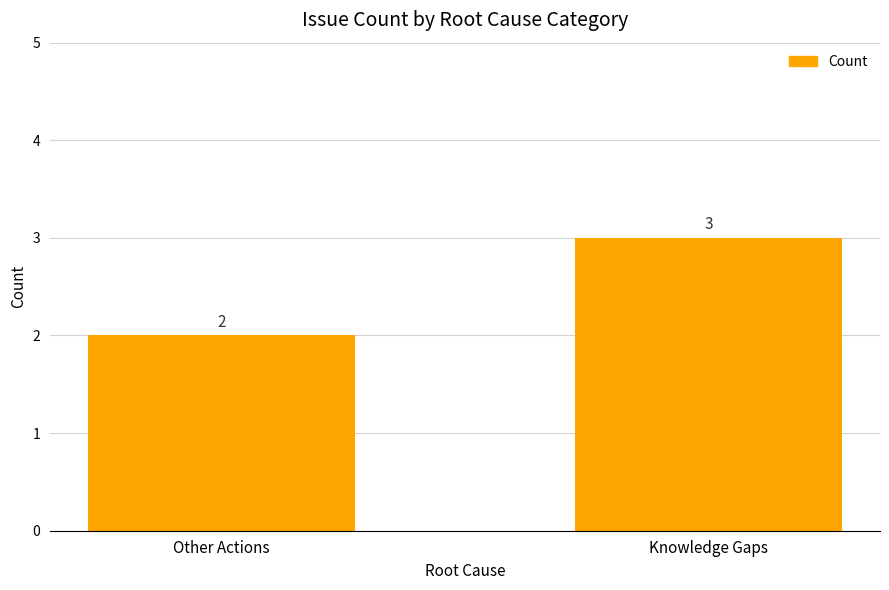

What position from the left is Other Actions?

1